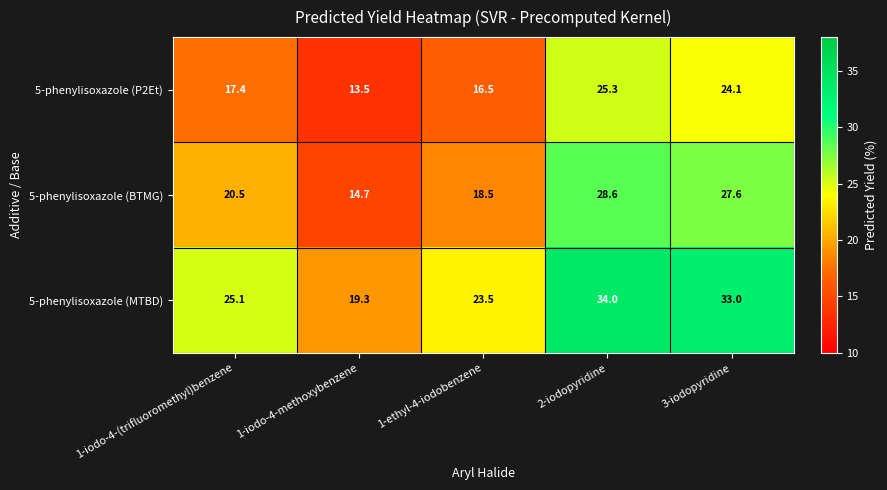

What is the sum of the 5-phenylisoxazole (MTBD) values at 1-ethyl-4-iodobenzene and 1-iodo-4-methoxybenzene?

42.8